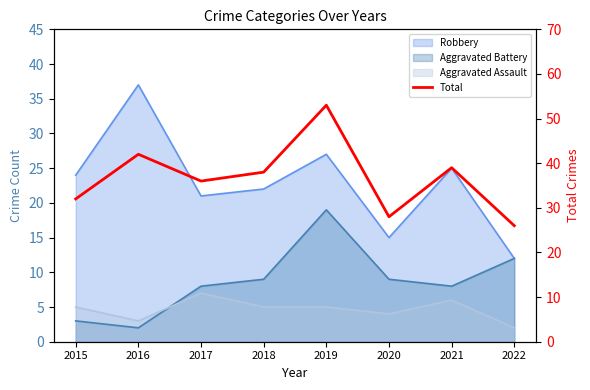

What is the average value?

37